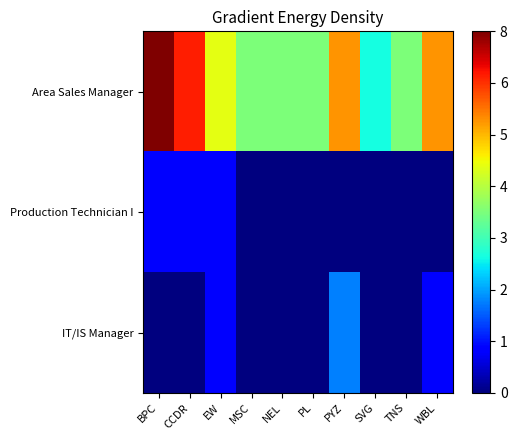

Between MSC and BPC, which is larger?

BPC